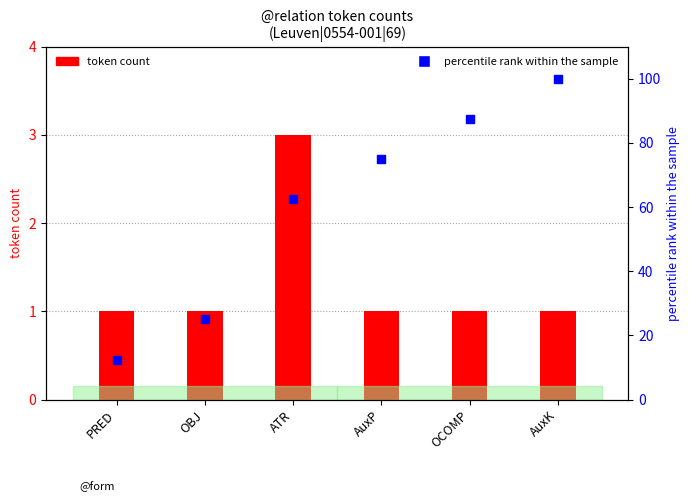

Which series reaches the minimum Y coordinate?

token count